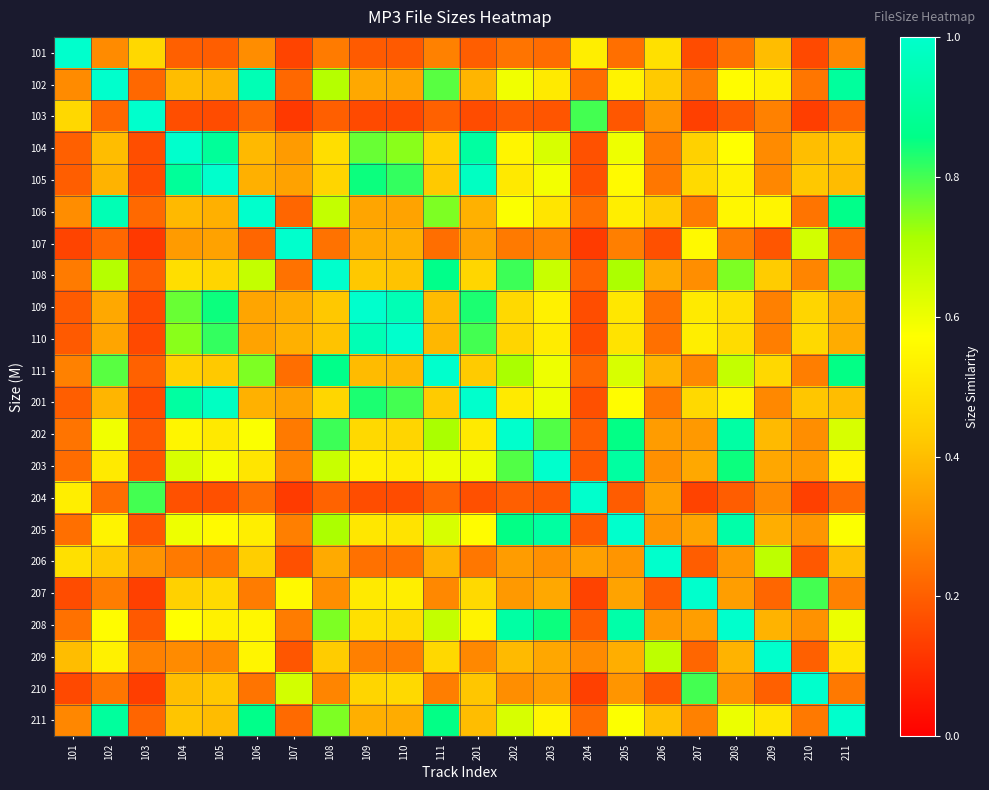

At how many categories does at least one series exceed 0?

22